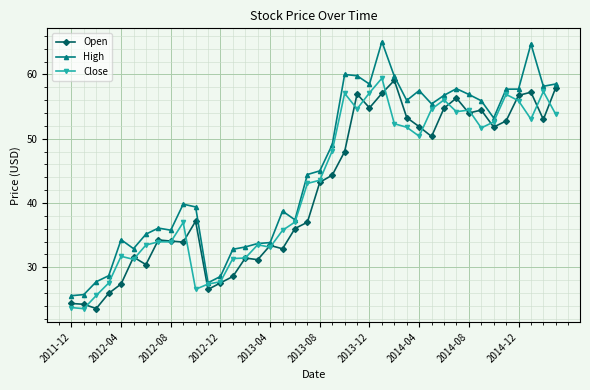

Which series has the largest total across all categories?

High